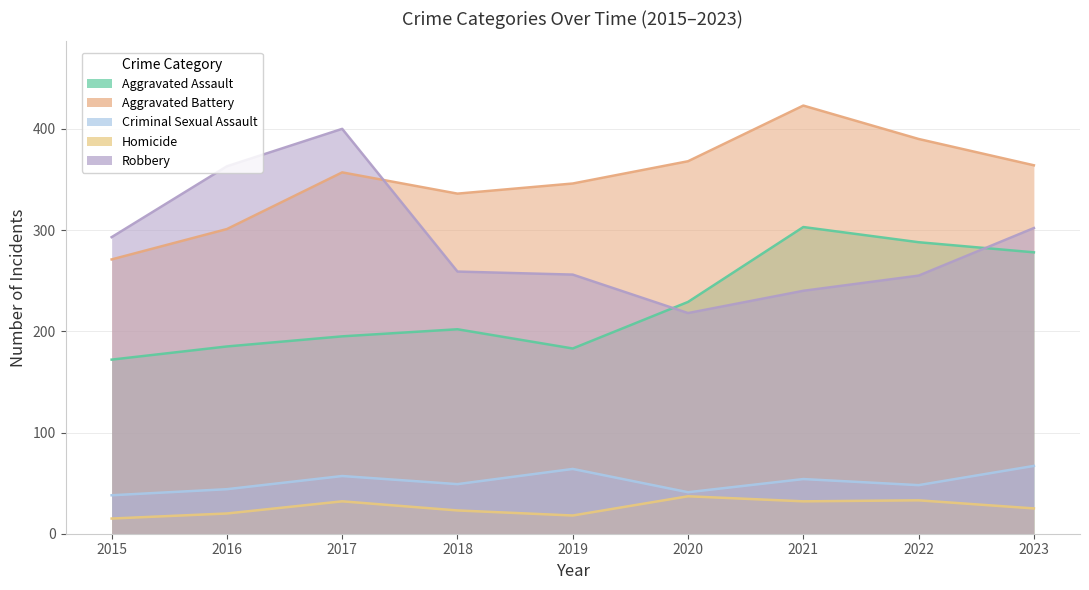

At which category does Aggravated Battery reach its first local peak?

2017